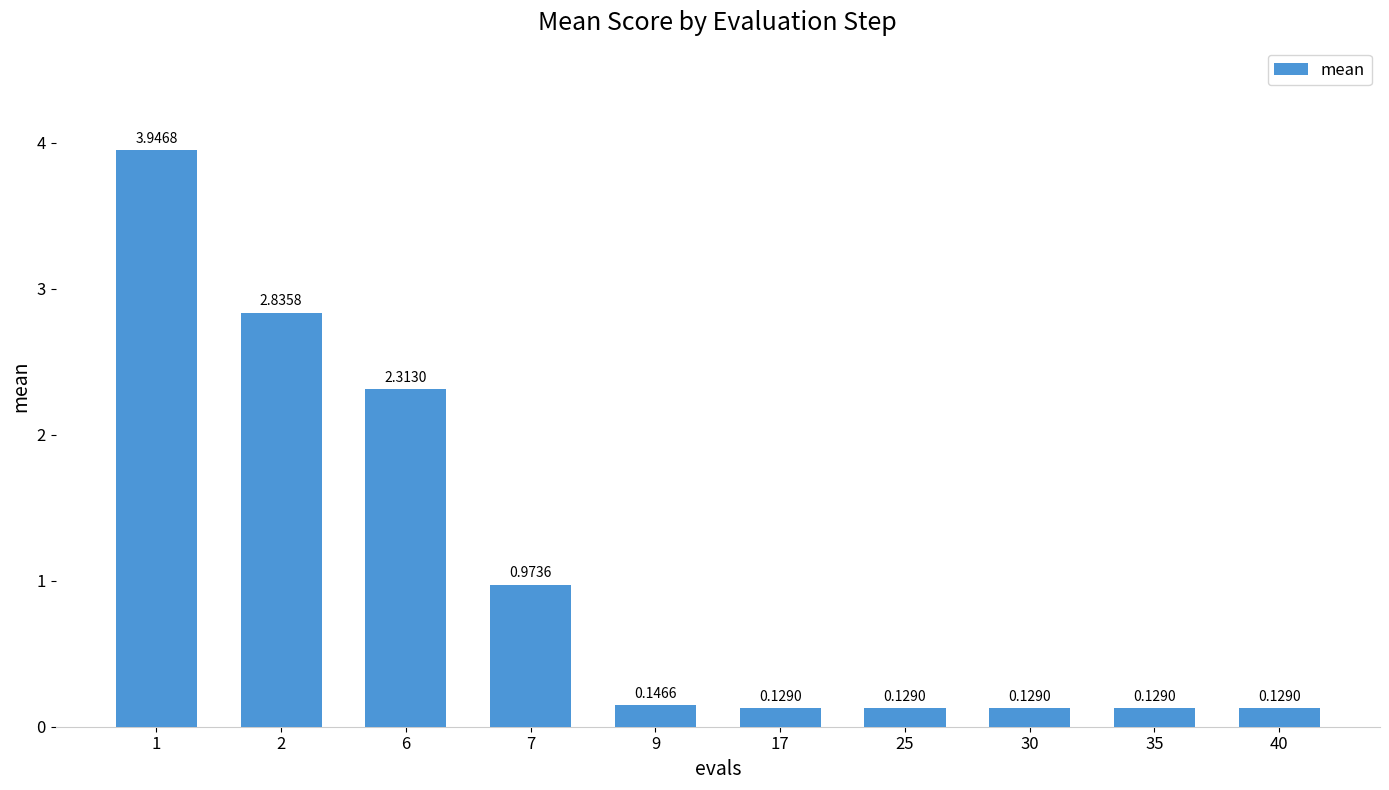

Between 30 and 6, which is larger?

6